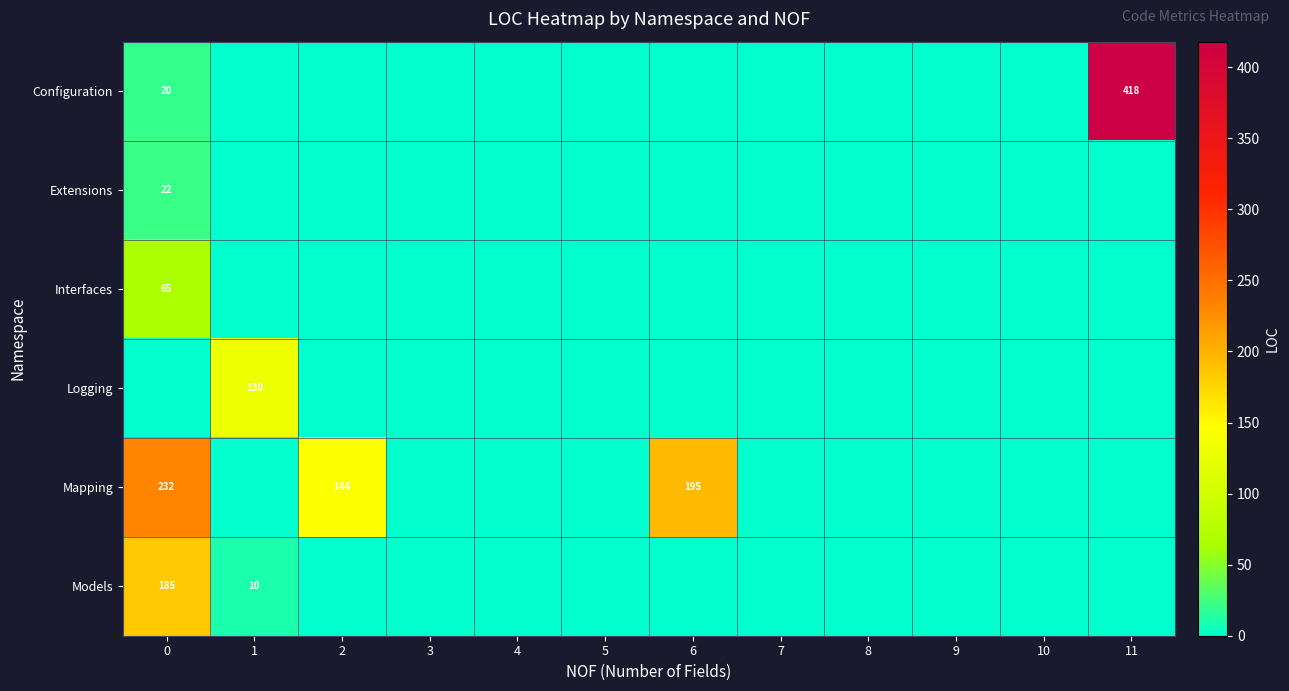

Which category has the lowest value across all series?

1